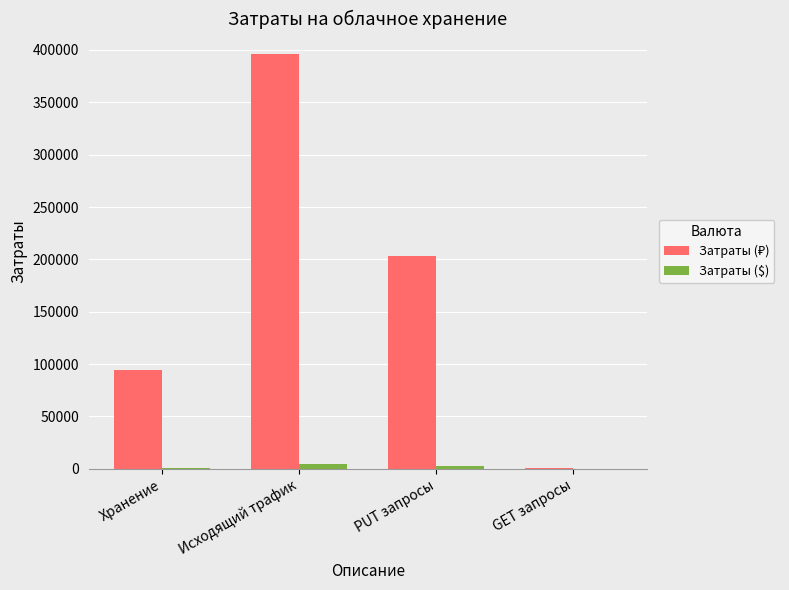

The Затраты ($) series shows 4.0 at GET запросы. True or false?

True